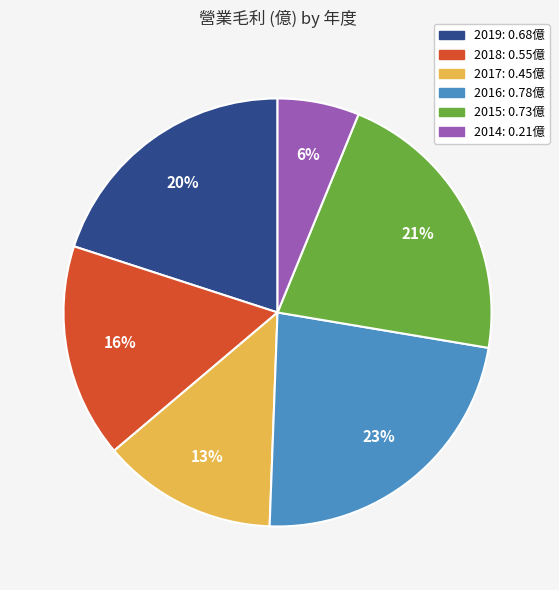

Is 2017 the majority of the pie?

No